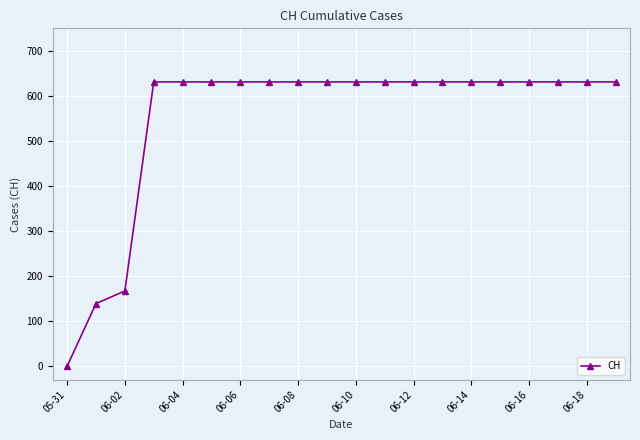

What is the difference between the maximum and minimum values?

631